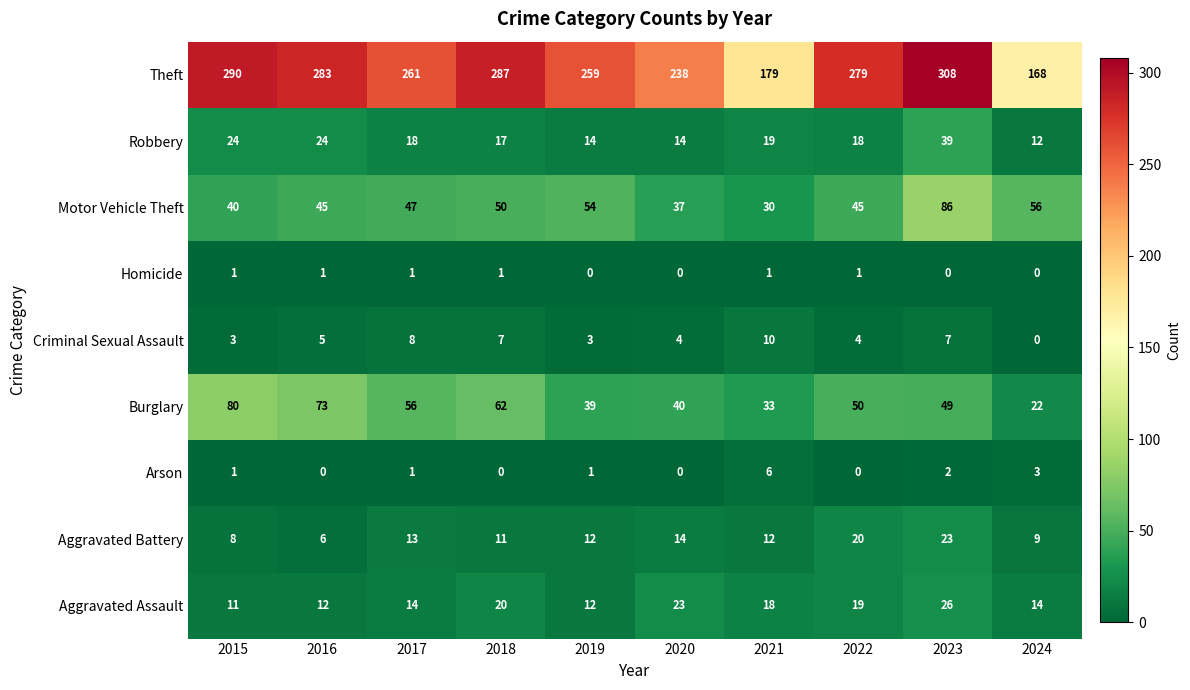

At which category is the sum across all series the highest?

2023